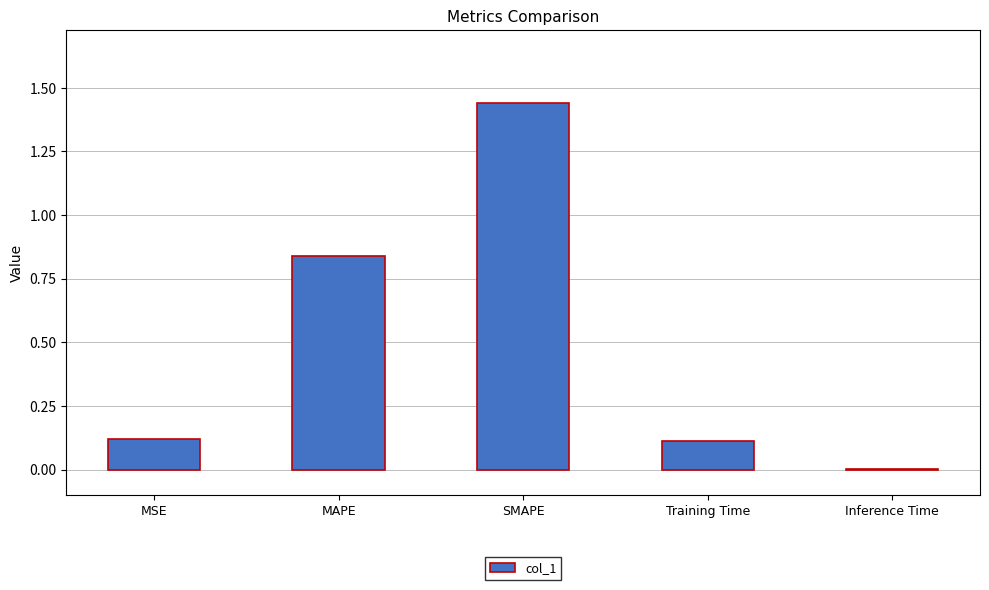

What is the change in value from MSE to SMAPE?

+1.3